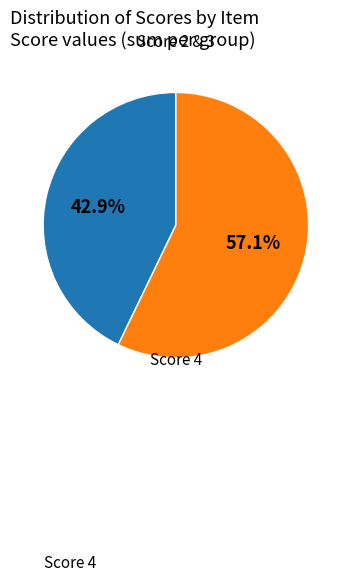

Does any single category account for the majority?

Yes